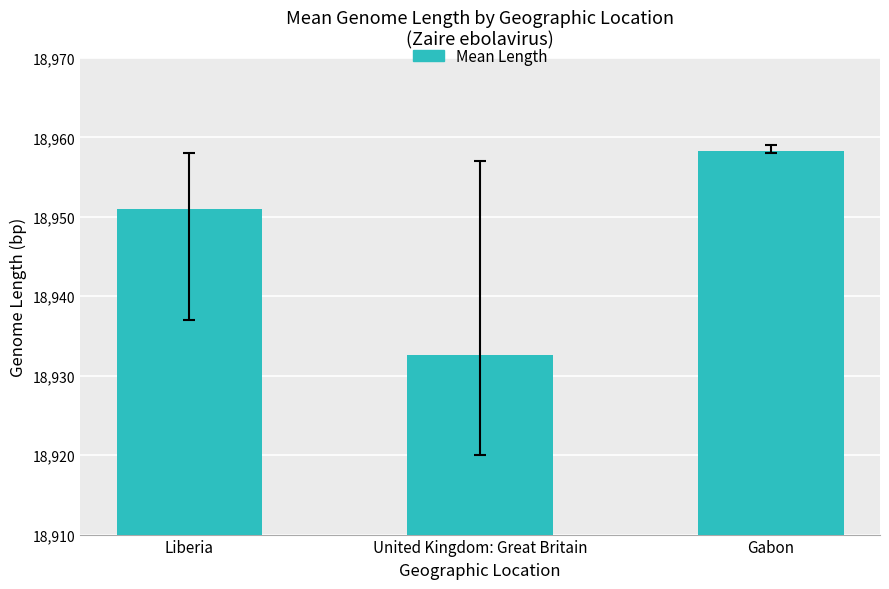

What is the average value?

18947.3